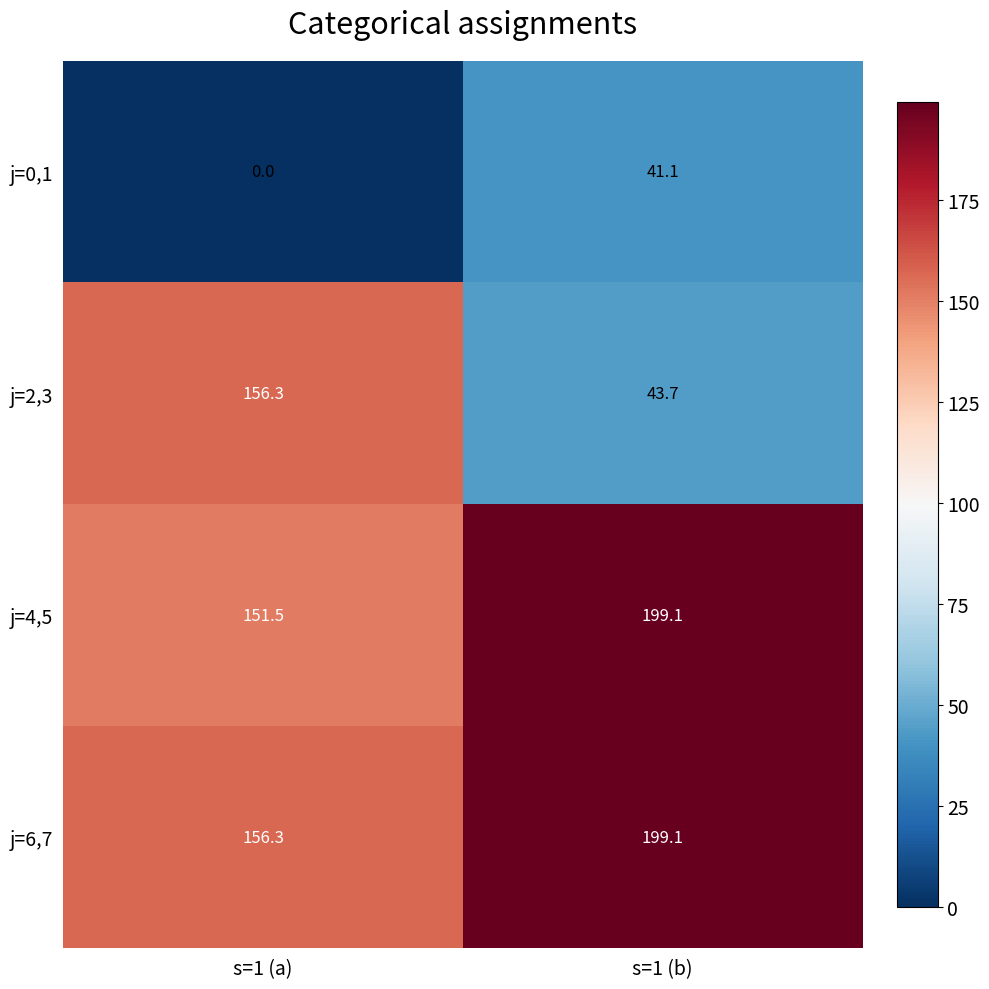

At how many categories does at least one series exceed 50?

2